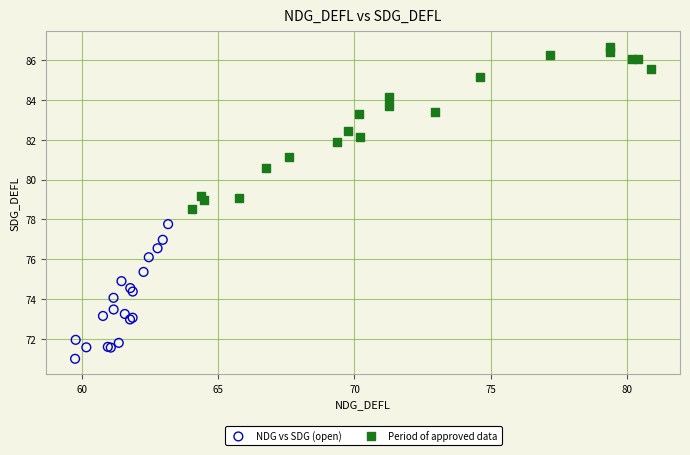

Which series reaches the maximum Y coordinate?

Period of approved data